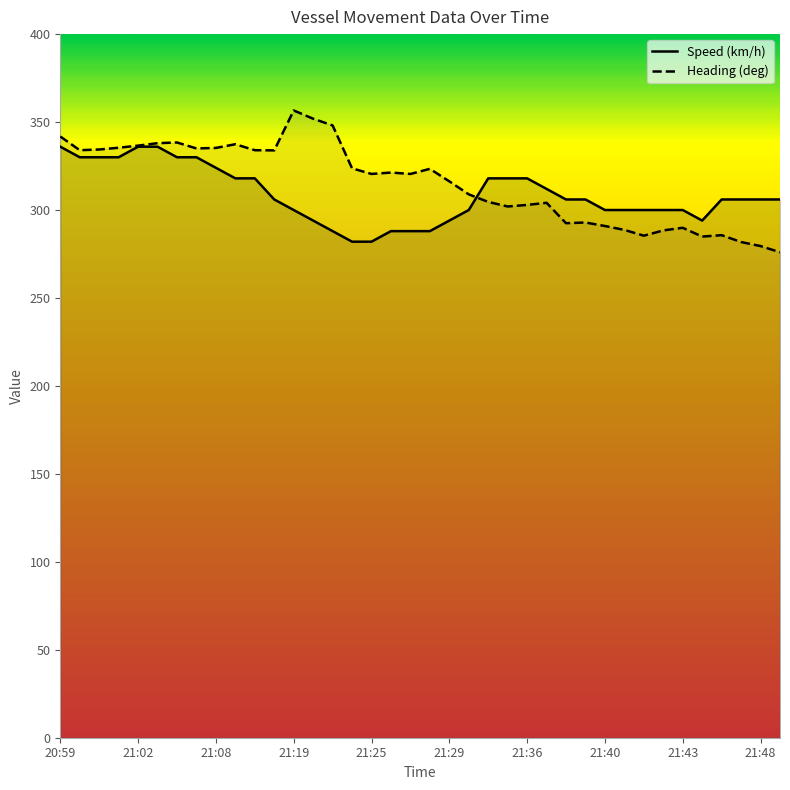

What is the lowest value of the Heading (deg) series?

276.0